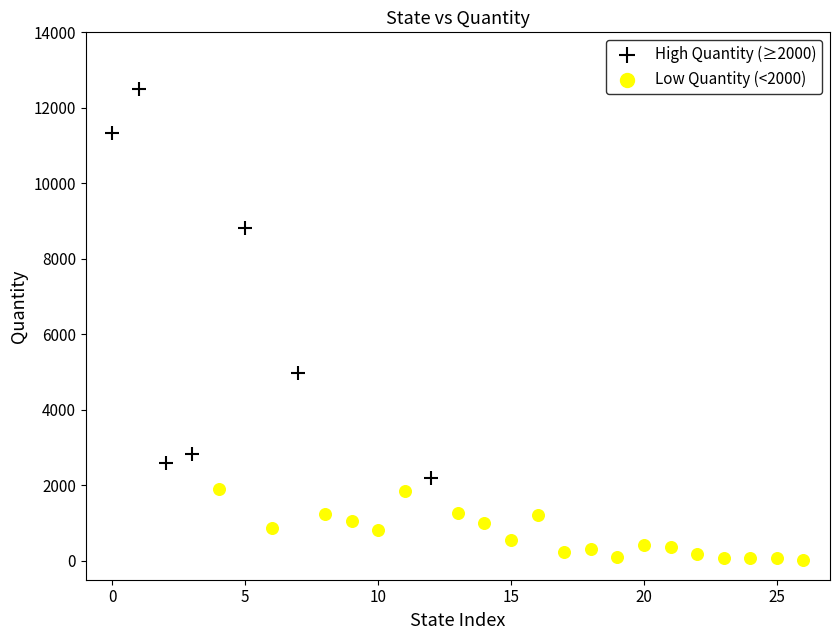

Which series contains the highest Y value?

High Quantity (≥2000)